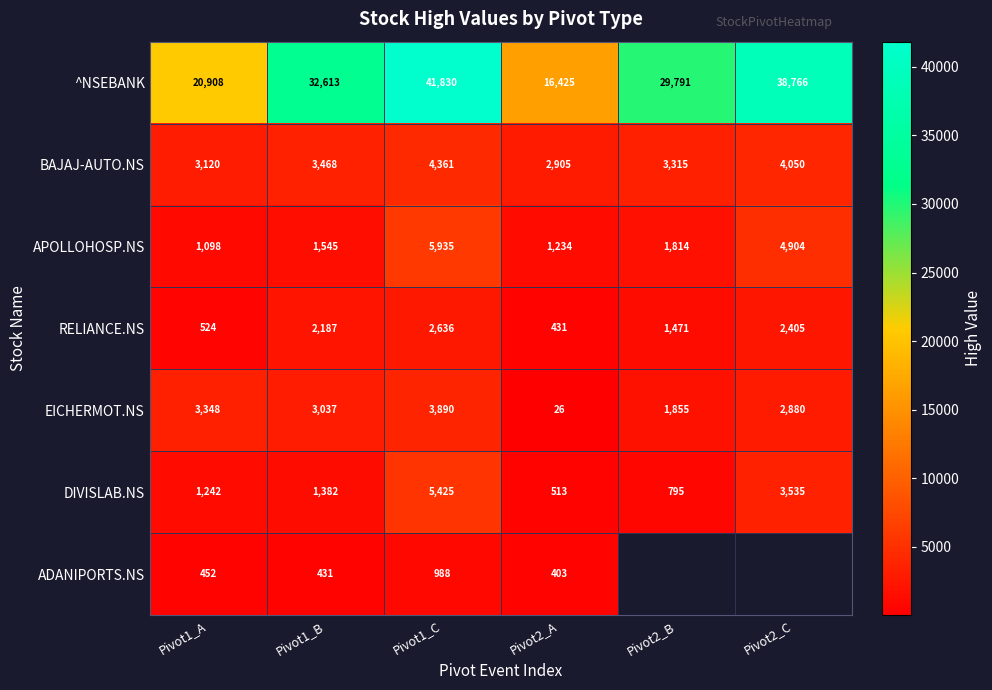

At which label does RELIANCE.NS reach its peak?

Pivot1_C